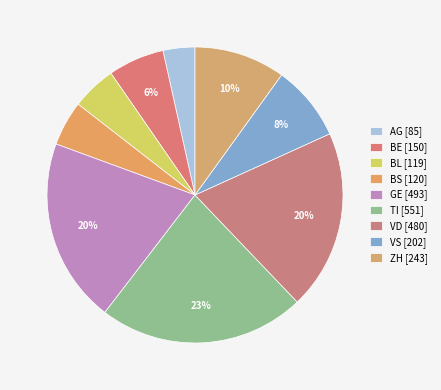

How many slices are in this pie chart?

9